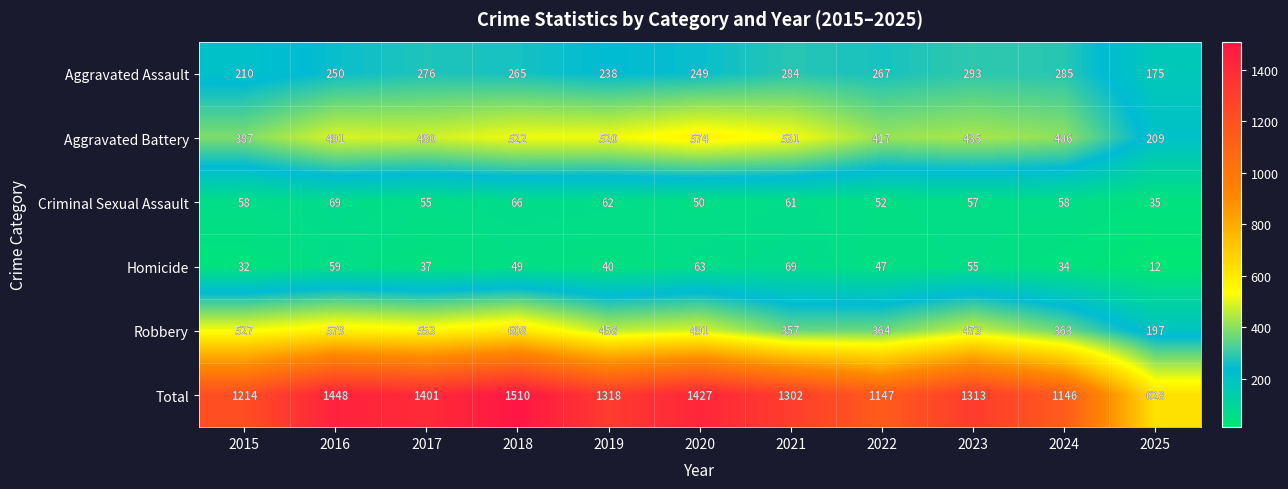

What is the minimum value shown in the chart?

12